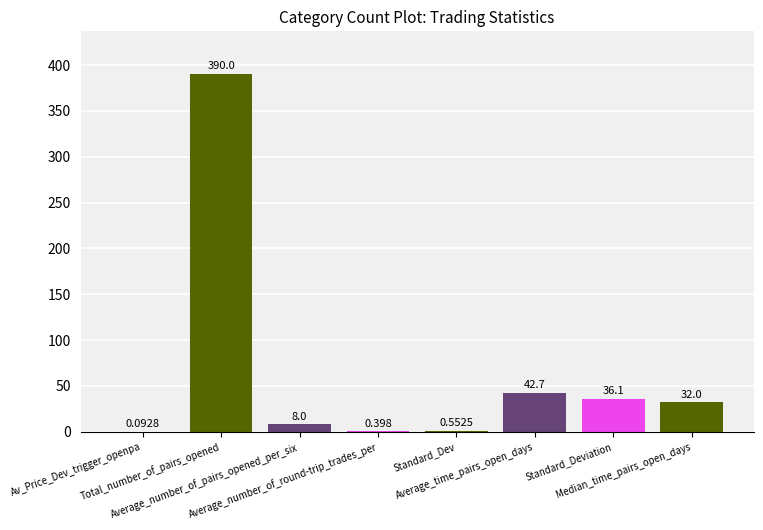

What is the difference between the values at Standard_Dev and Median_time_pairs_open_days?

31.4